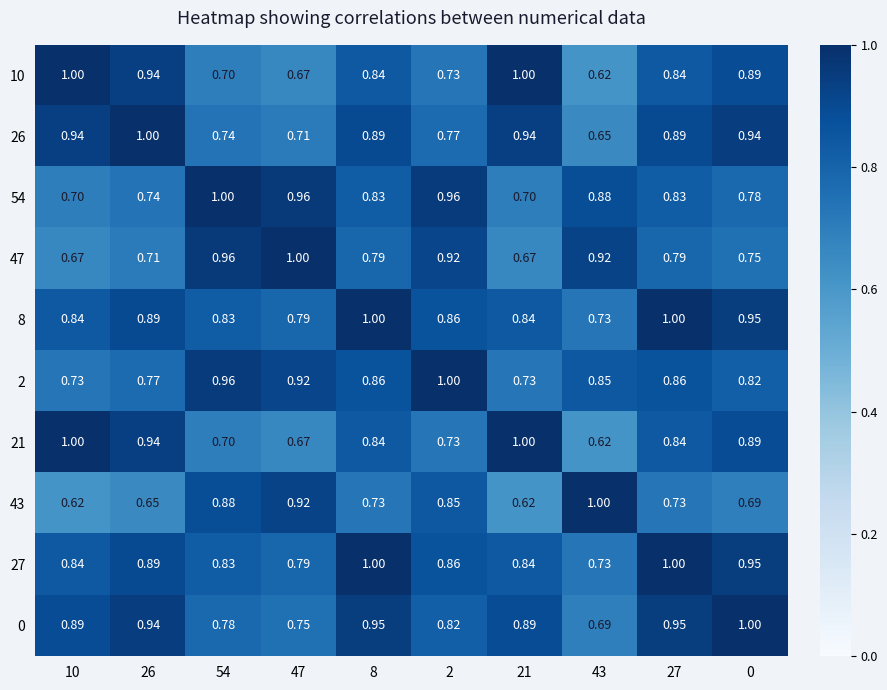

Is the value of 47 at 54 greater than the value of 0 at 2?

Yes